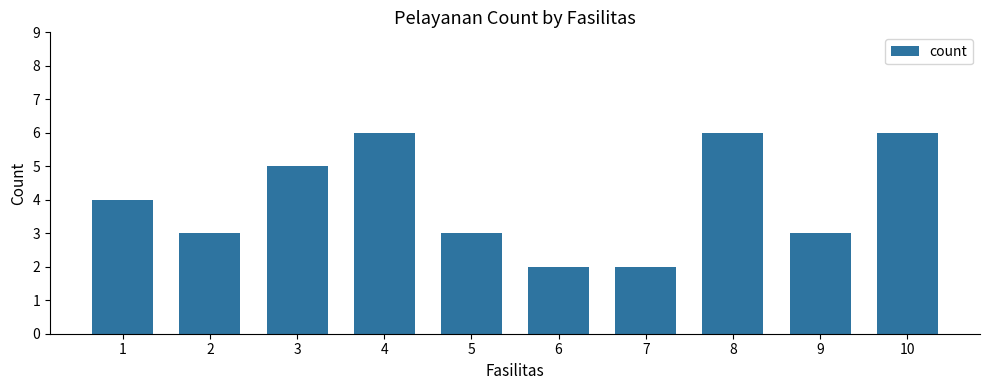

How many data points are less than 4?

5